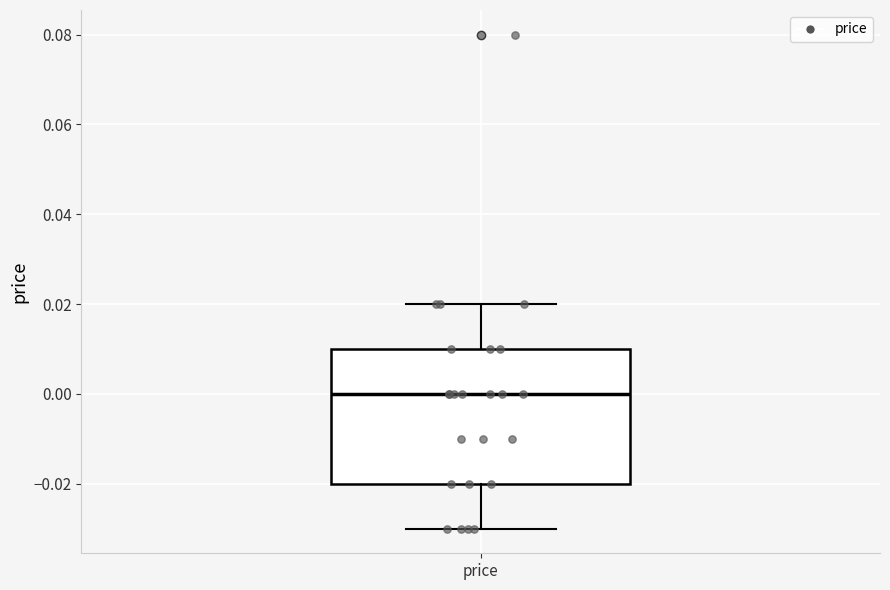

Transcribe this box plot: give where the median line is, the range the box spans, and where the two whiskers end, as read against the y-axis. The values are not printed on the chart, so give them approximately, as read against the axis.

median 0.00, box -0.02 to 0.01, whiskers -0.03 to 0.02